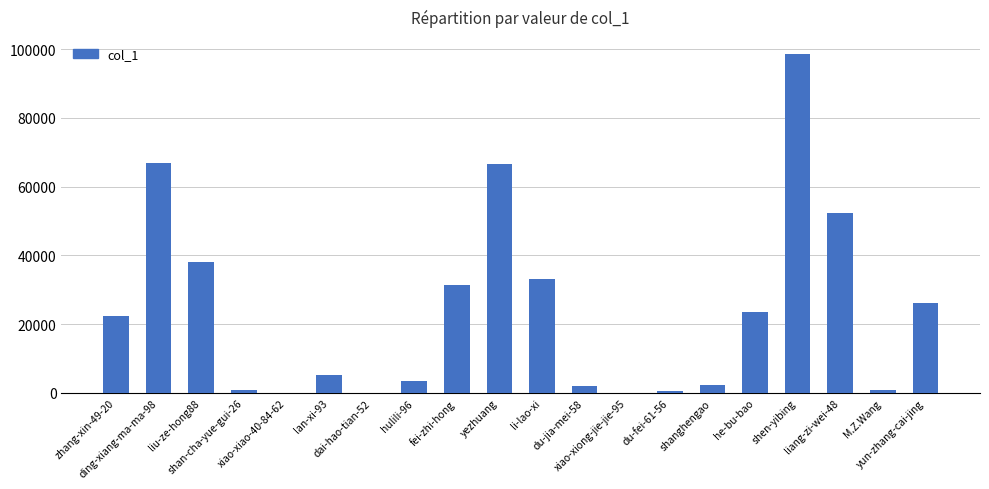

What is the maximum value shown in the chart?

98597